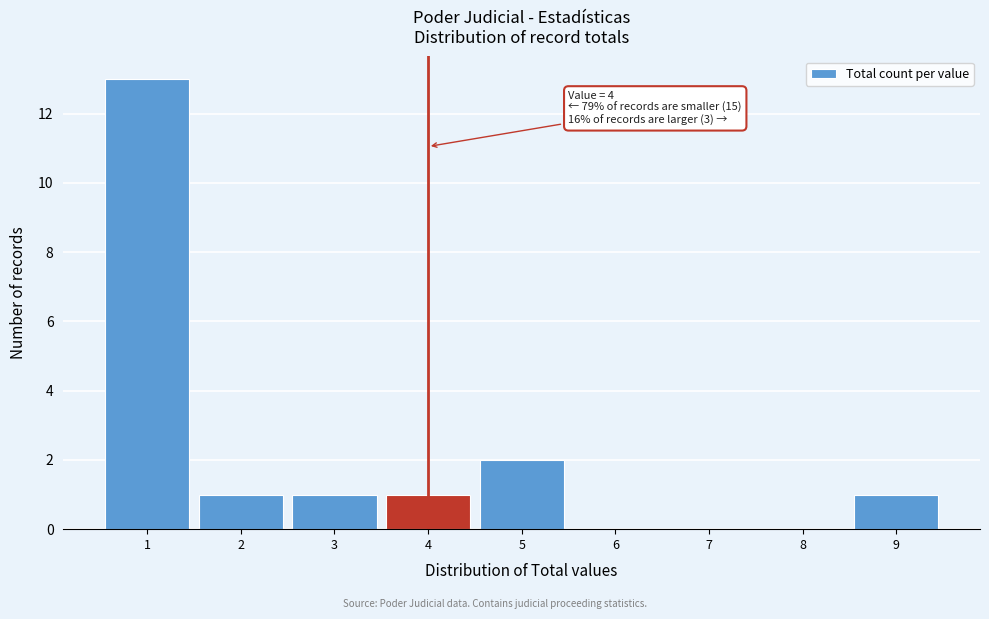

Over which range of the x-axis is the bar tallest?

0.5 to 1.5